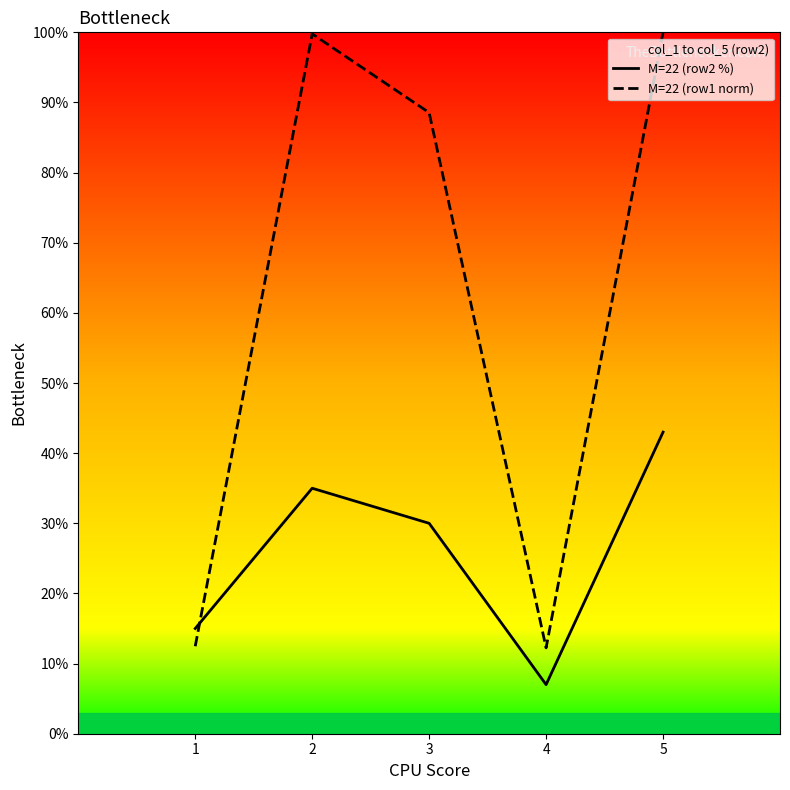

List the series in order of their peak value, lowest first.

M=22 (row2 %), M=22 (row1 norm)